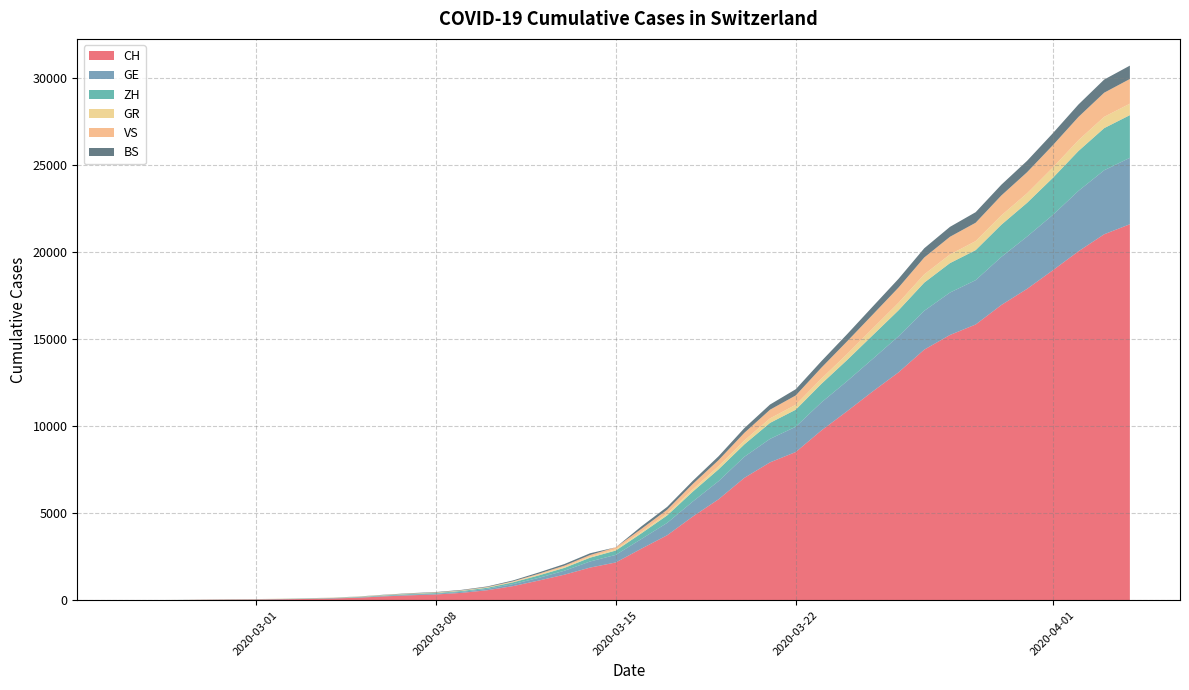

Reading left to right, transcribe all the data shown in this chart.

CH: 0=0	1=4	2=8	3=20	4=30	5=36	6=50	7=69	8=97	9=142	10=219	11=280	12=327	13=419	14=570	15=807	16=1125	17=1463	18=1870	19=2165	20=2959	21=3727	22=4806	23=5793	24=7020	25=7910	26=8504	27=9744	28=10848	29=11988	30=13079	31=14382	32=15223	33=15825	34=16945	35=17870	36=18934	37=20028	38=21004	39=21580
GE: 0=0	1=1	2=1	3=5	4=9	5=10	6=11	7=14	8=16	9=20	10=30	11=43	12=45	13=60	14=80	15=114	16=155	17=227	18=351	19=435	20=556	21=710	22=862	23=1040	24=1210	25=1348	26=1451	27=1609	28=1727	29=1868	30=2071	31=2229	32=2434	33=2545	34=2759	35=3001	36=3178	37=3467	38=3675	39=3813
ZH: 0=0	1=0	2=2	3=2	4=6	5=7	6=10	7=13	8=15	9=23	10=29	11=34	12=40	13=49	14=62	15=101	16=140	17=163	18=218	19=250	20=326	21=429	22=568	23=679	24=711	25=919	26=978	27=1067	28=1213	29=1358	30=1490	31=1617	32=1691	33=1723	34=1849	35=1937	36=2126	37=2290	38=2418	39=2451
GR: 0=0	1=2	2=2	3=6	4=6	5=6	6=9	7=9	8=12	9=14	10=16	11=17	12=18	13=18	14=22	15=31	16=43	17=53	18=56	19=71	20=84	21=101	22=128	23=182	24=226	25=258	26=284	27=300	28=343	29=393	30=433	31=474	32=495	33=519	34=535	35=547	36=592	37=622	38=649	39=657
VS: 0=0	1=0	2=0	3=1	4=1	5=2	6=3	7=3	8=4	9=5	10=6	11=7	12=12	13=17	14=22	15=30	16=53	17=76	18=98	19=115	20=172	21=225	22=312	23=349	24=436	25=498	26=535	27=628	28=728	29=793	30=874	31=968	32=1017	33=1055	34=1144	35=1211	36=1282	37=1334	38=1385	39=1418
BS: 0=0	1=0	2=1	3=1	4=1	5=1	6=1	7=3	8=3	9=8	10=15	11=21	12=24	13=28	14=33	15=49	16=73	17=92	18=100	19=0	20=143	21=164	22=181	23=220	24=270	25=297	26=356	27=374	28=410	29=462	30=501	31=530	32=569	33=605	34=617	35=653	36=687	37=714	38=754	39=767